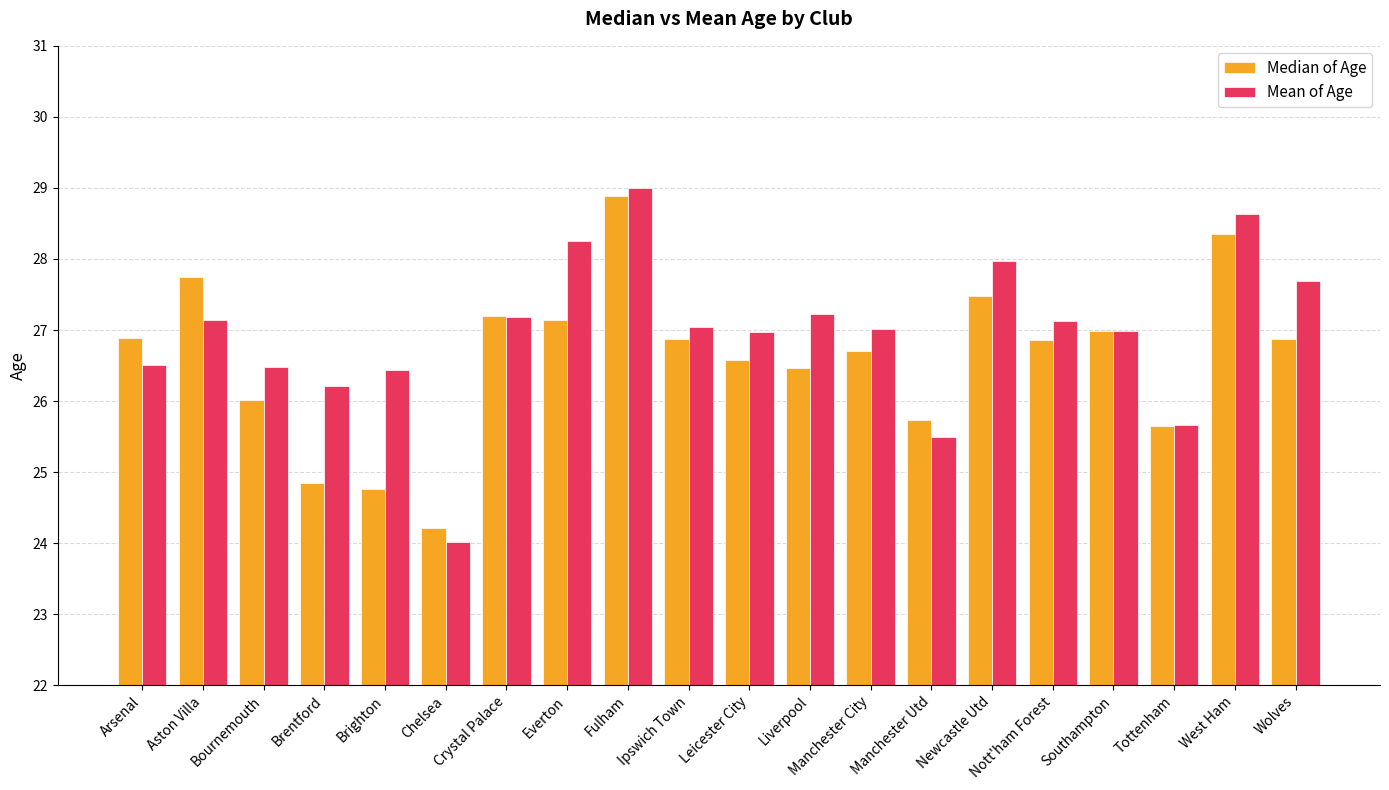

What is the difference between the highest and lowest values at Arsenal?

0.4